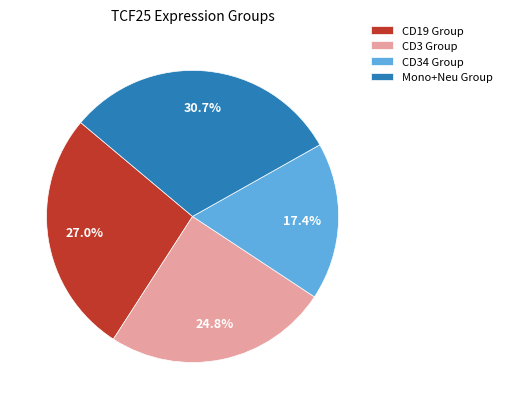

Which has a higher value, Mono+Neu Group or CD34 Group?

Mono+Neu Group